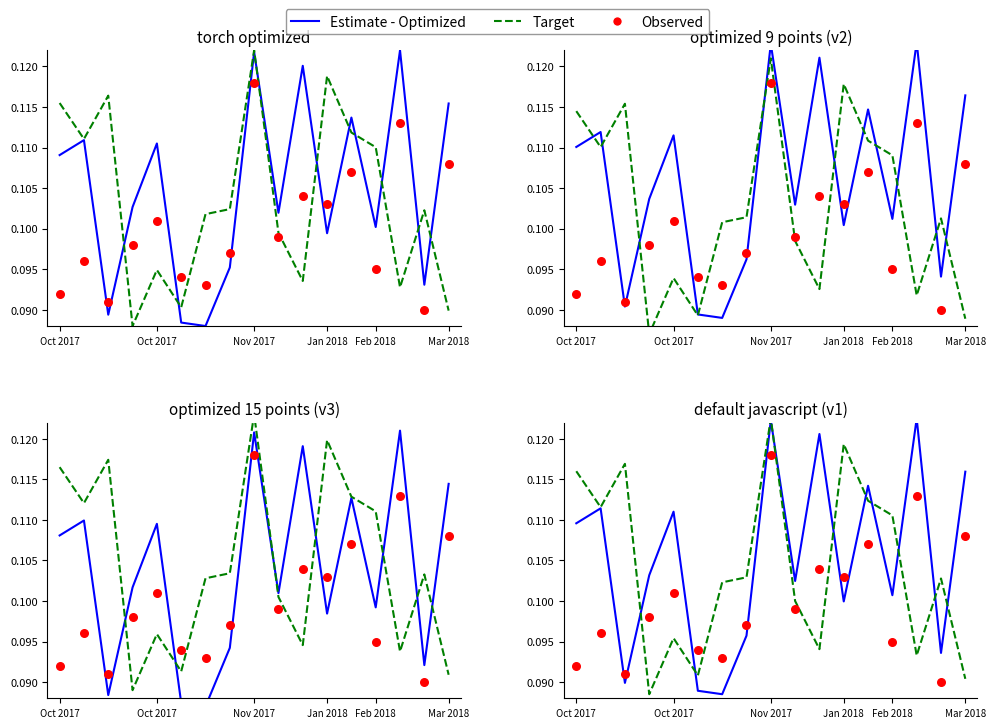

Which series reaches the minimum Y coordinate?

Estimate - Optimized